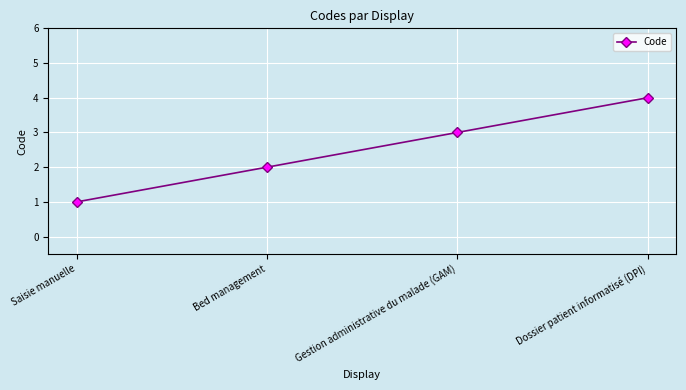

The value at Gestion administrative du malade (GAM) is 3. True or false?

True